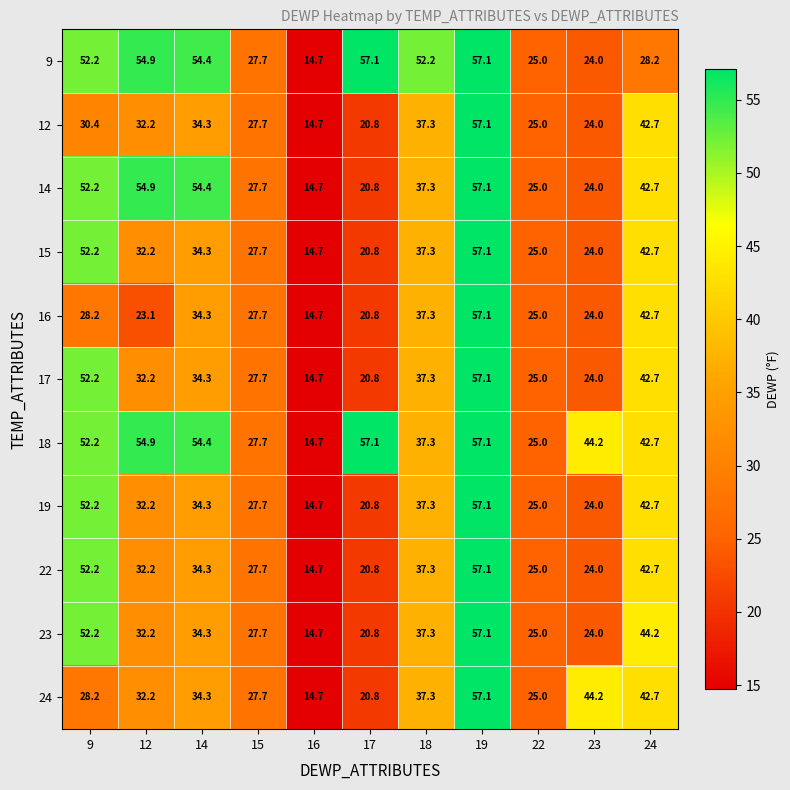

What is the difference between the 14 values at 18 and 15?

9.6